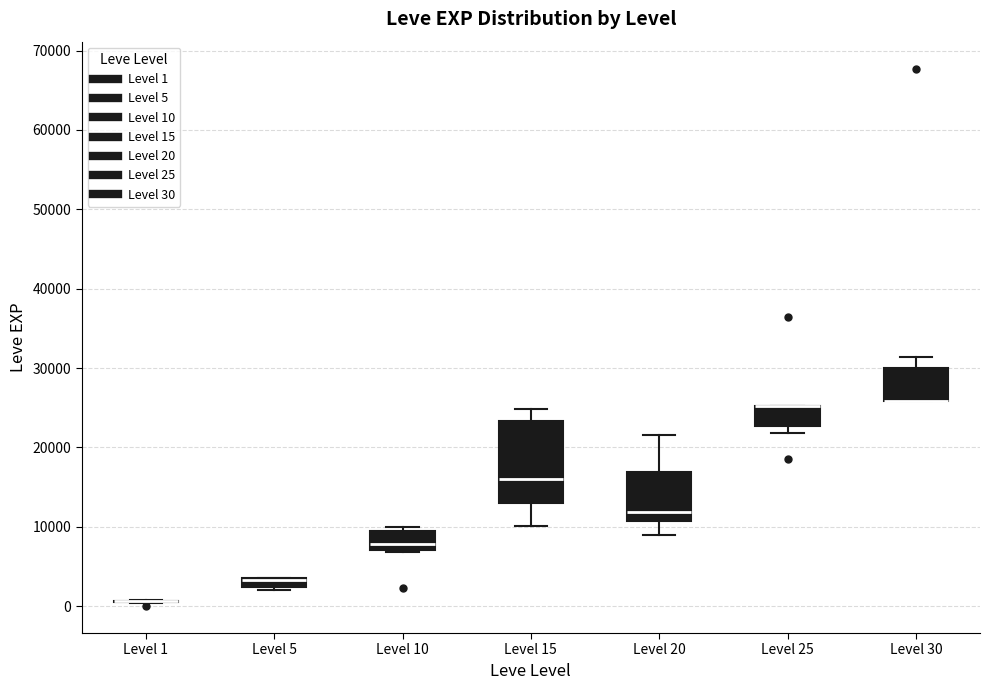

Comparing the boxes themselves (not the whiskers), which one is the tallest?

Level 15